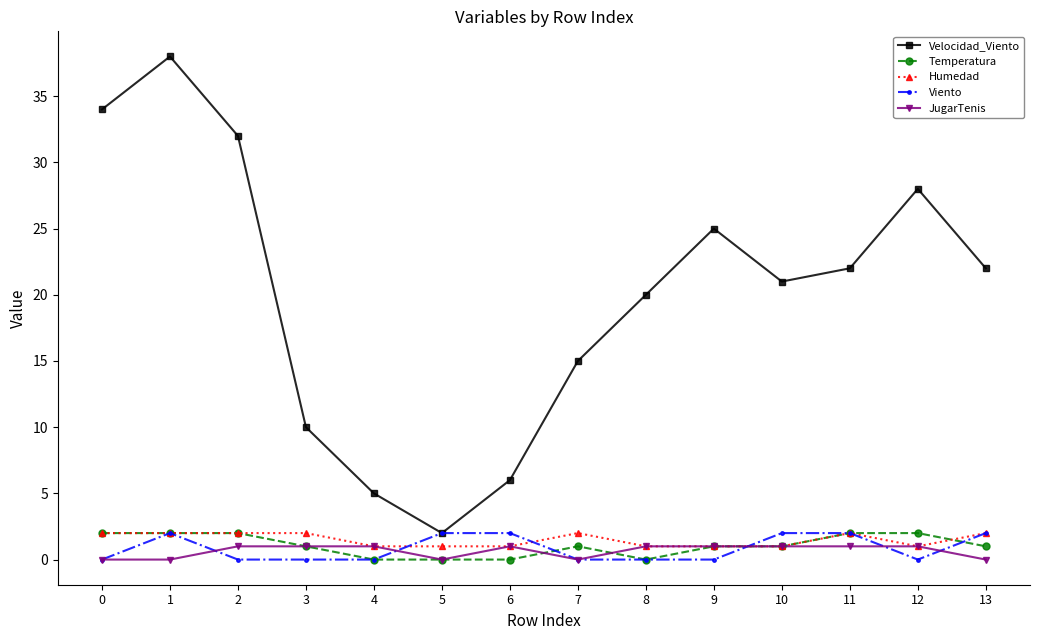

Is the value of Viento at 9 greater than the value of Temperatura at 3?

No